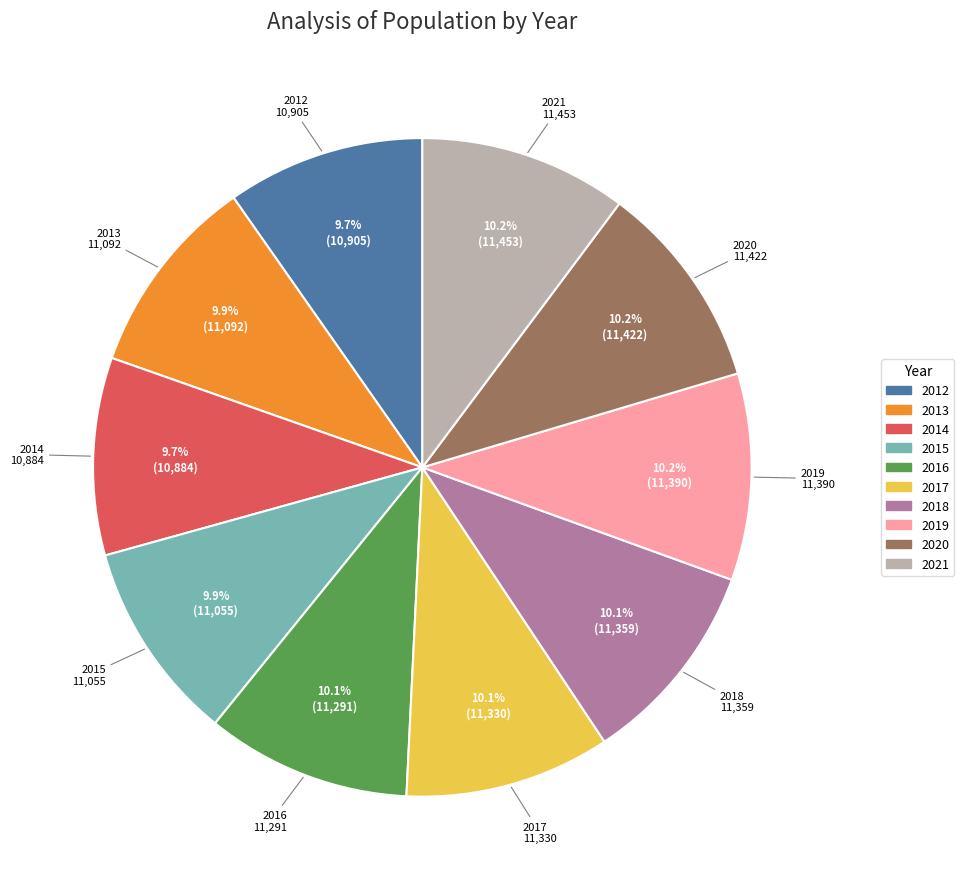

Approximately how many times larger is the value at 2021 compared to 2016?

1.0